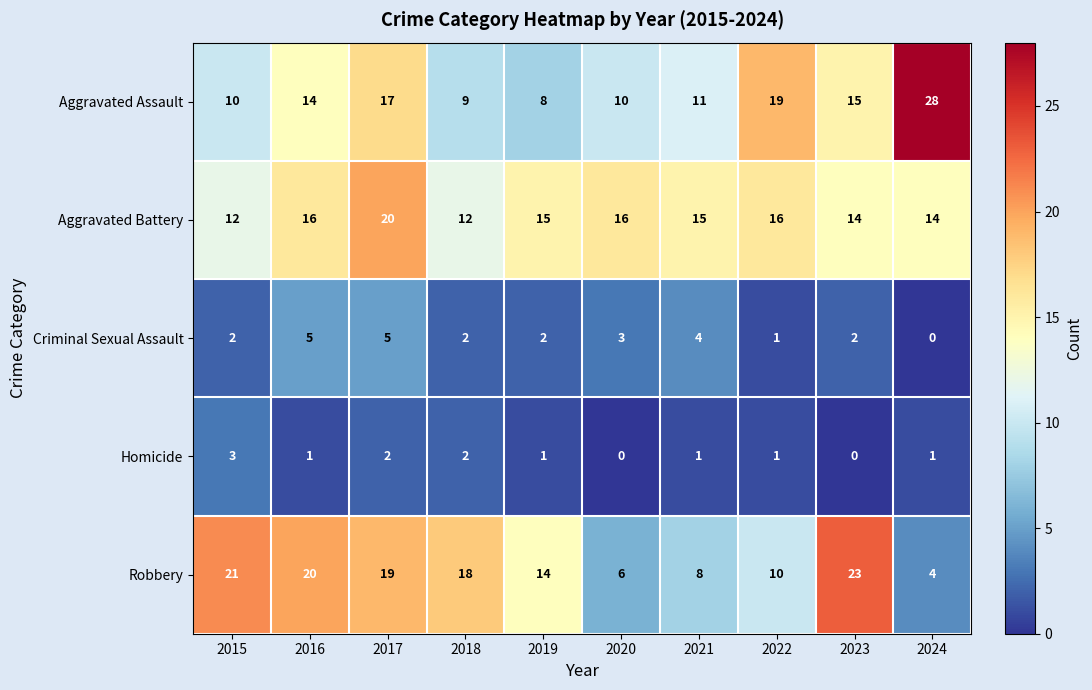

At which label does Homicide first exceed 1?

2015